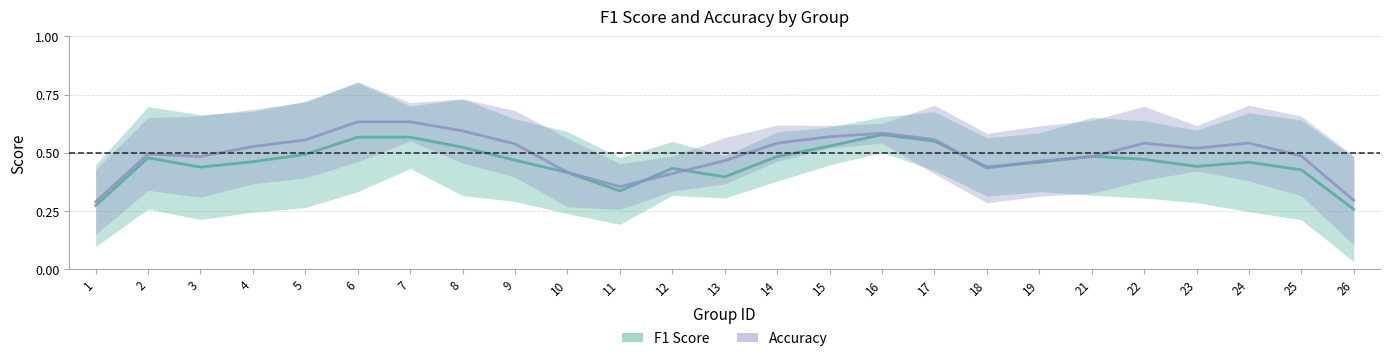

What is the difference between the F1 Score values at 1 and 19?

0.2